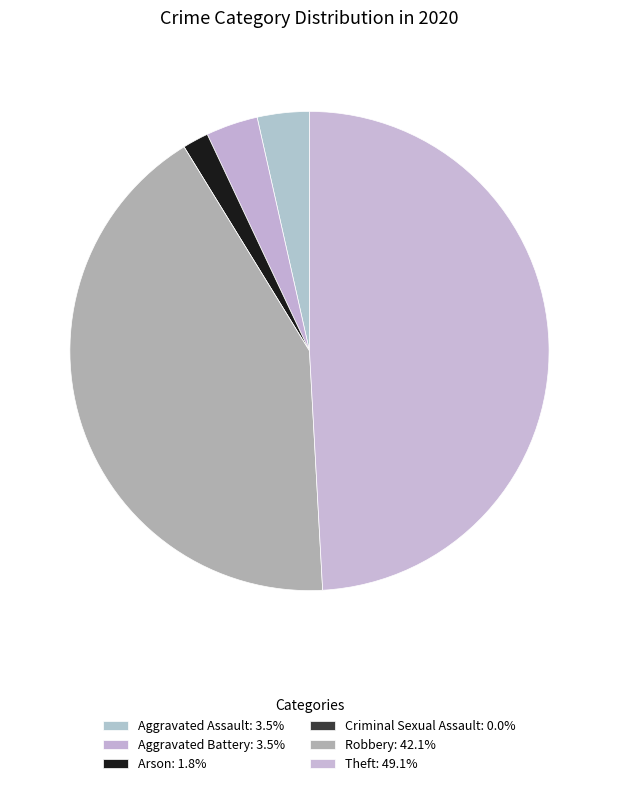

To the nearest percent, what is the difference between the Aggravated Assault and Theft slice percentages?

46%